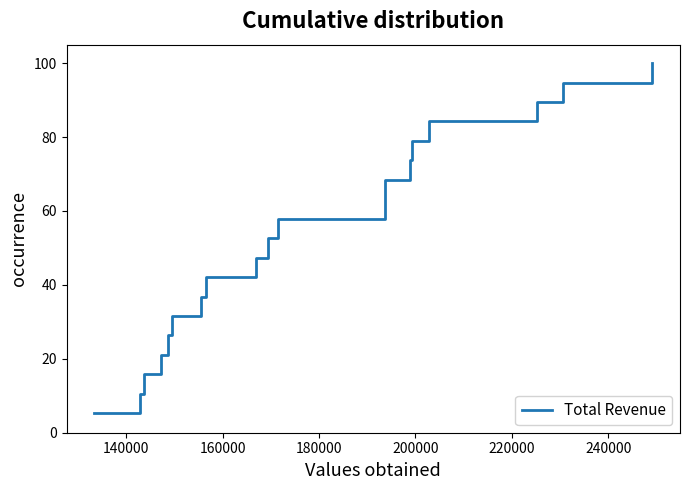

True or false: the data has more than 2 interior local peaks.

False